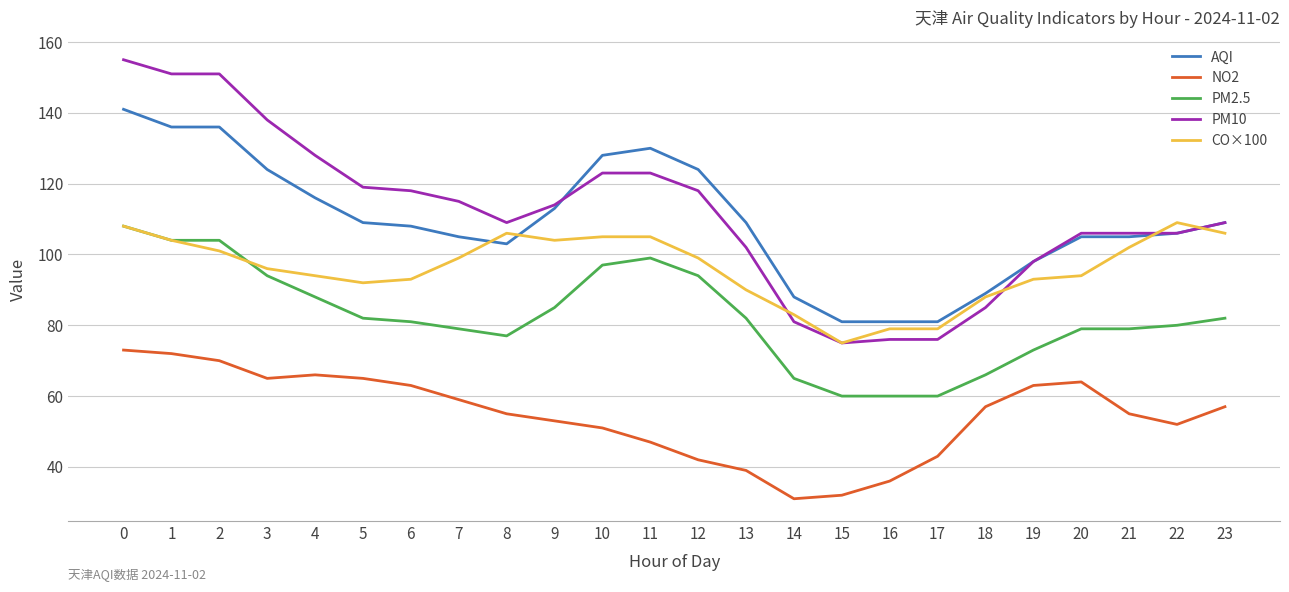

Is the value of AQI at 11 greater than the value of CO×100 at 1?

Yes